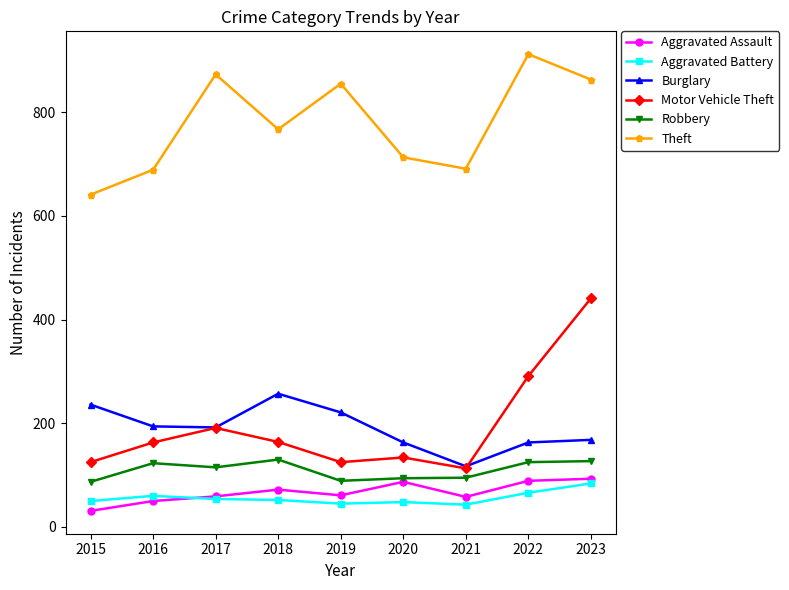

Is it true that Robbery equals 167 at 2023?

False